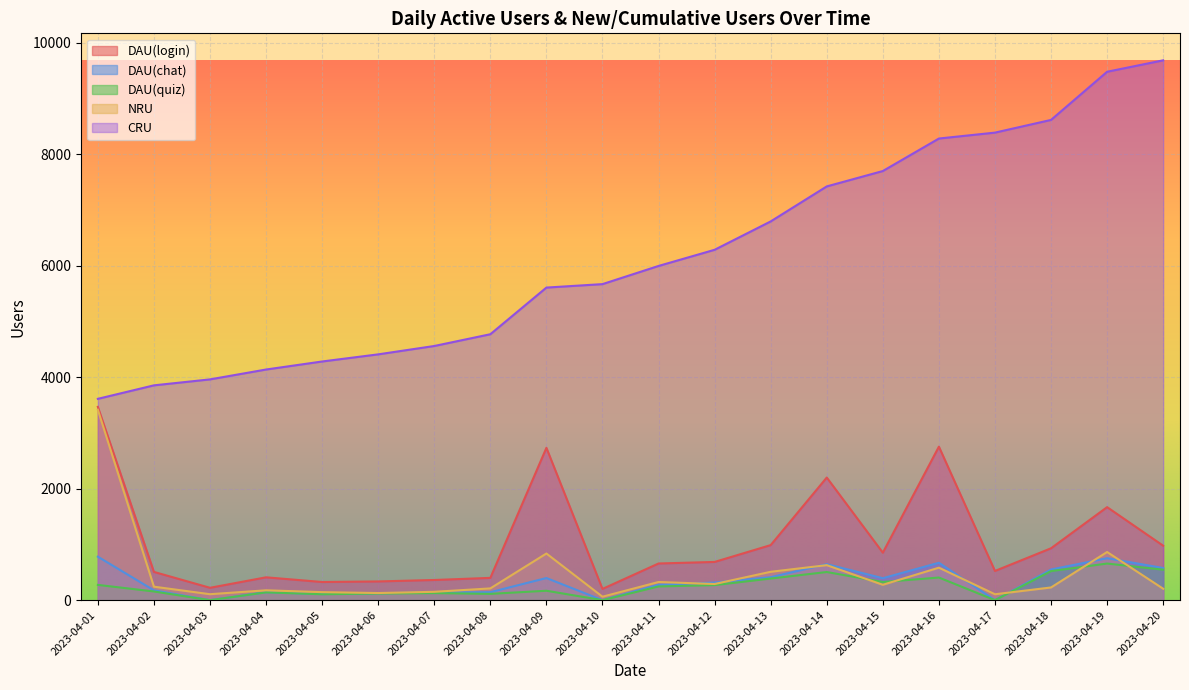

True or false: DAU(quiz) and DAU(chat) intersect in this chart.

False